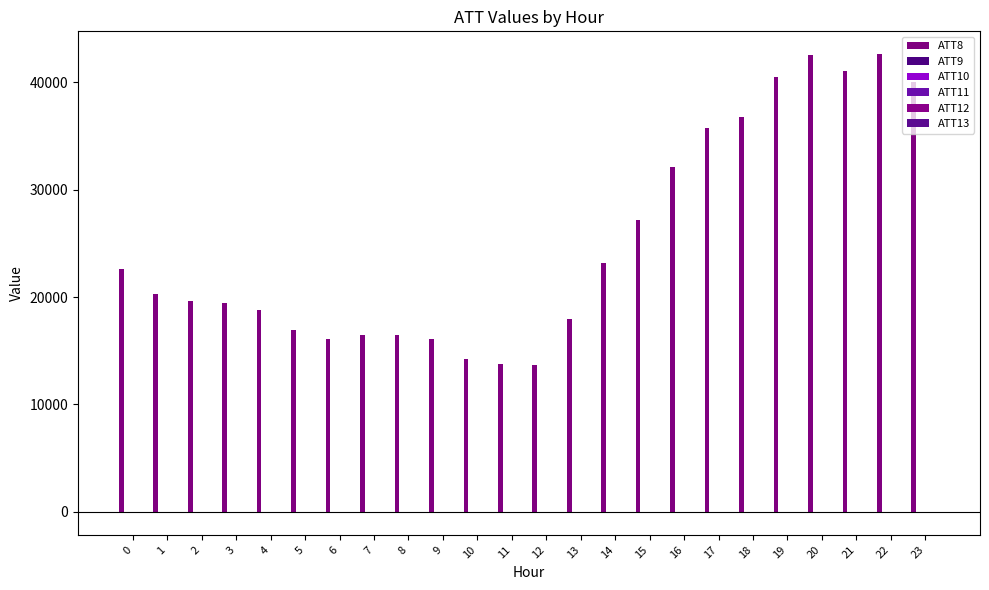

What is the approximate value of ATT11 at 9?

-1.5